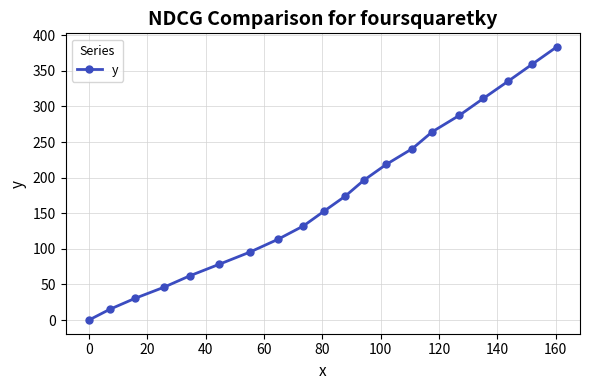

How many positive values are there?

19